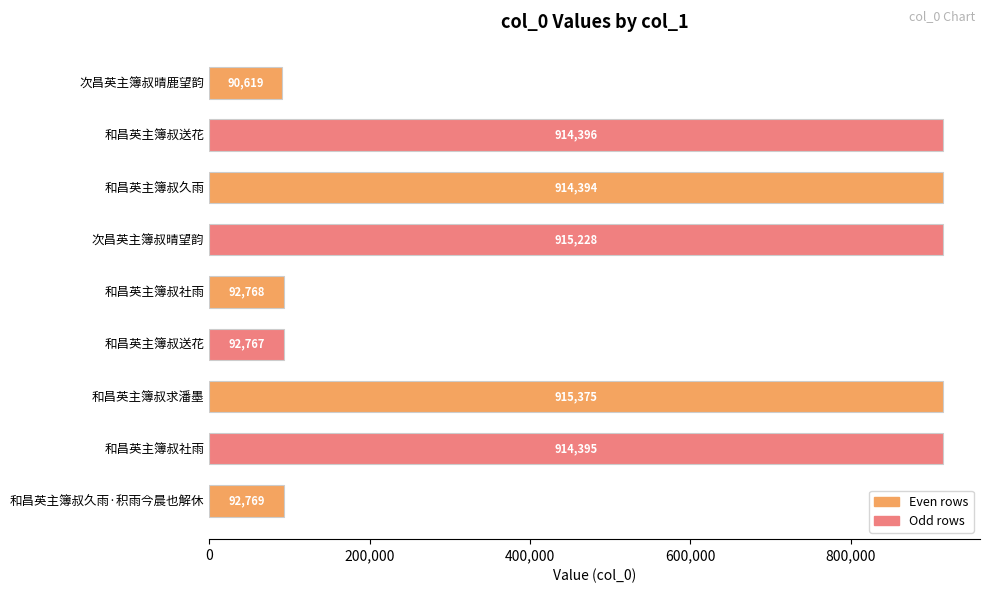

Count the number of categories in the chart.

9